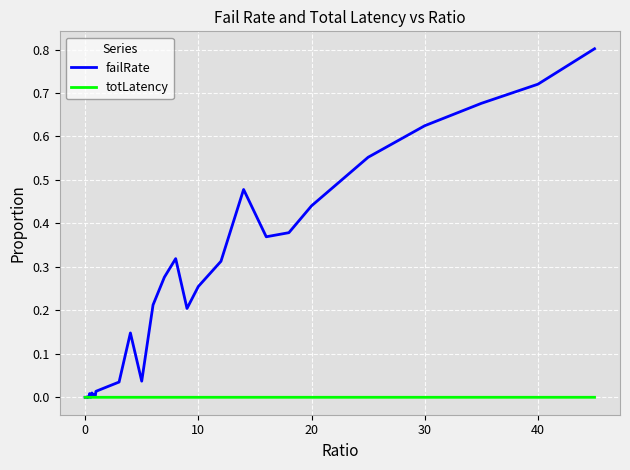

Which series has the largest total across all categories?

failRate